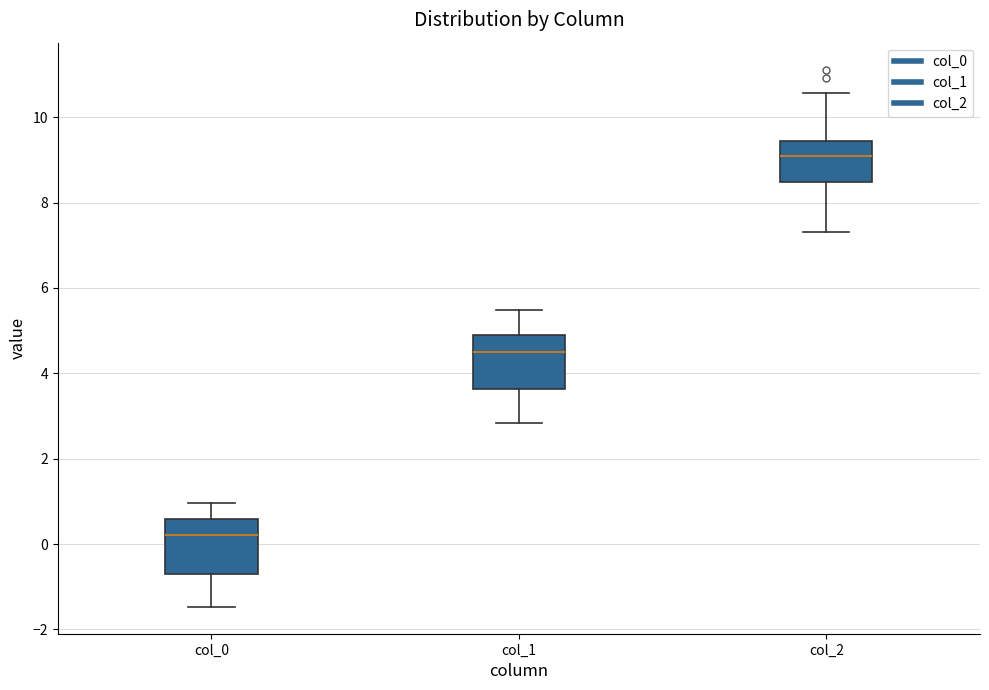

Reading left to right, transcribe this box plot: for each box, give where its median line is, the range the box spans, and where its two whiskers end, as read against the y-axis. The values are not printed on the chart, so give them approximately, as read against the axis.

col_0: median 0.2, box -0.8 to 0.6, whiskers -1.4 to 1.0
col_1: median 4.6, box 3.6 to 4.8, whiskers 2.8 to 5.4
col_2: median 9.0, box 8.4 to 9.4, whiskers 7.4 to 10.6